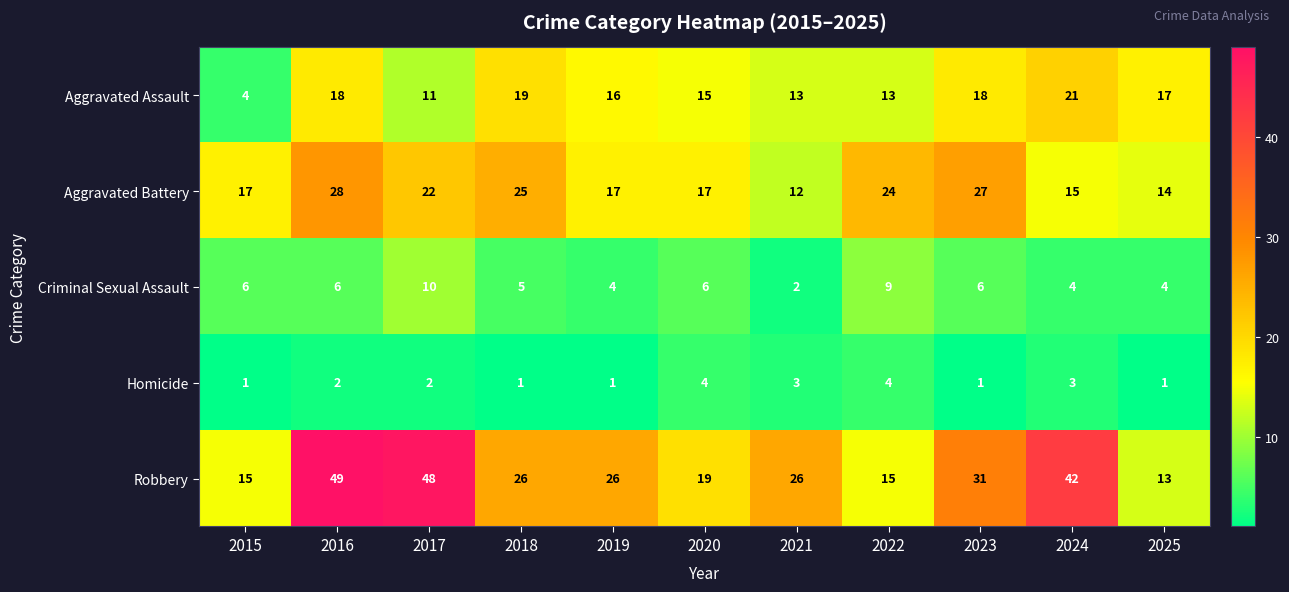

What is the sum of all Homicide values?

23